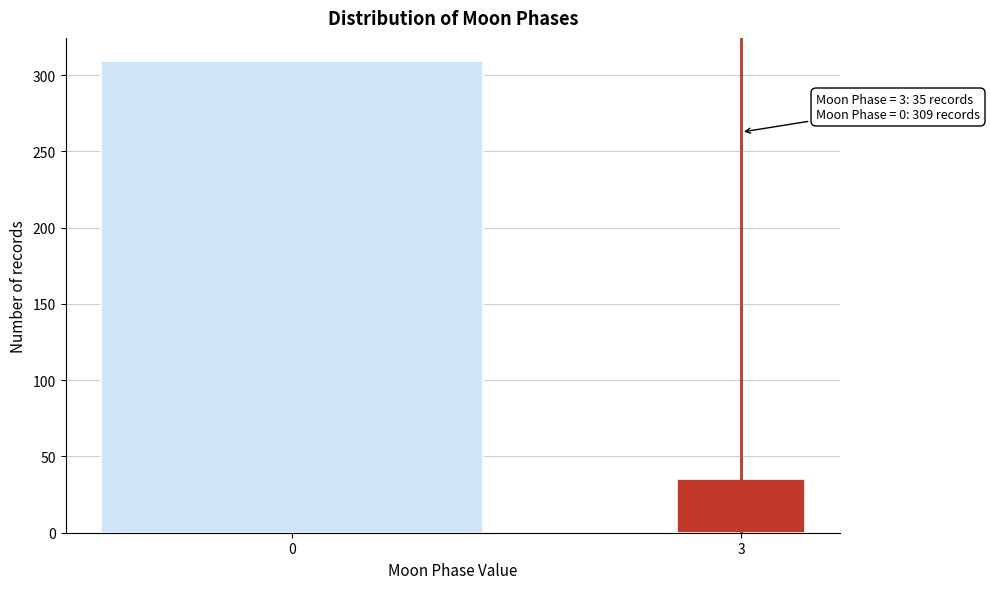

Reading left to right, transcribe all the data shown in this chart.

0=309	3=35